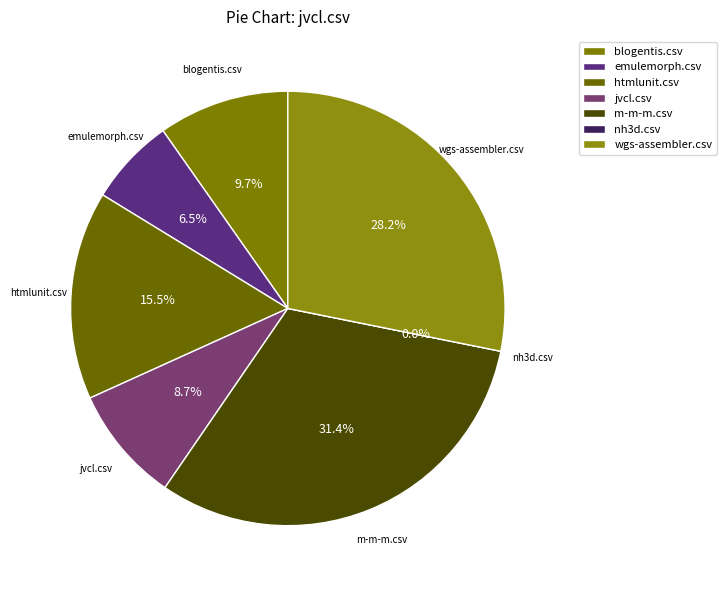

Is it true that jvcl.csv is 1% of the pie?

False